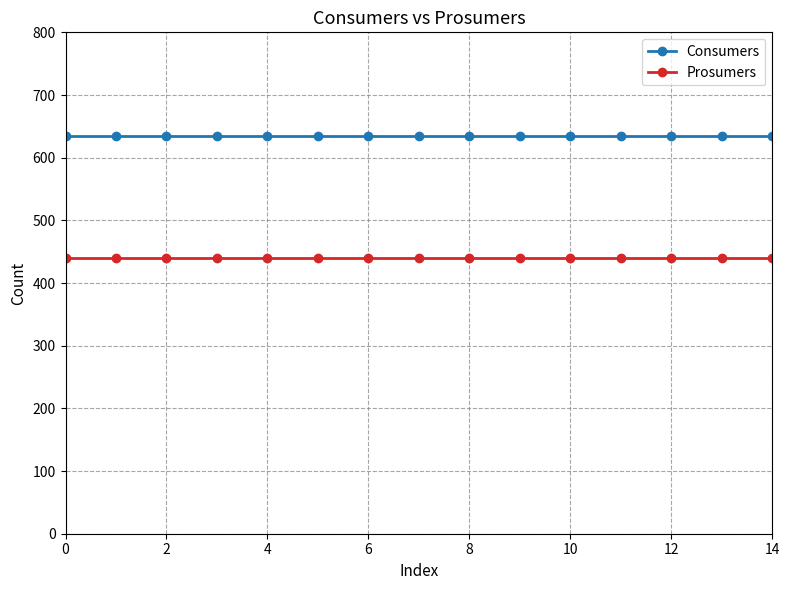

What is the average value of the Consumers series?

635